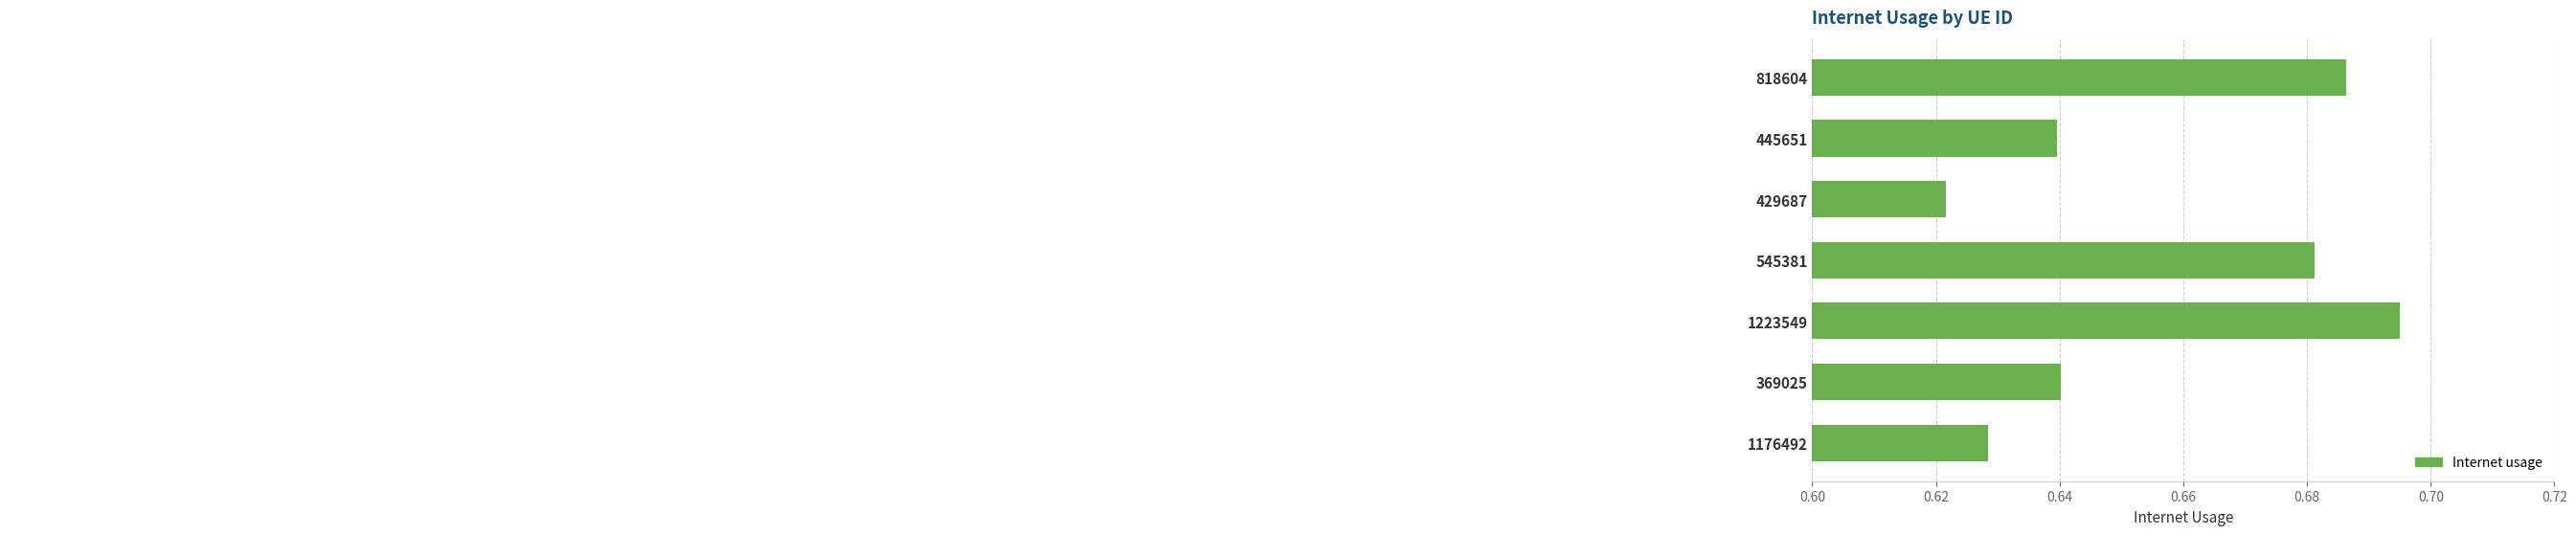

Which has a higher value, 369025 or 429687?

369025